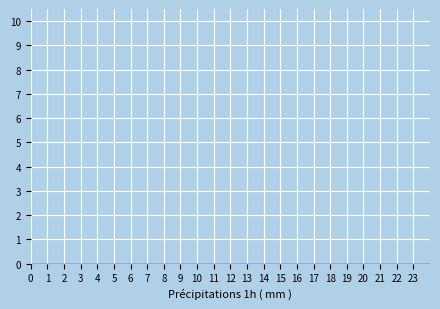

Reading left to right, transcribe this chart: for each bar, give the range it covers on the x-axis and its height. The values are not printed on the chart, so give them approximately, as read against the axis.

0 to 1: 0
1 to 2: 0
2 to 3: 0
3 to 4: 0
4 to 5: 0
5 to 6: 0
6 to 7: 0
7 to 8: 0
8 to 9: 0
9 to 10: 0
10 to 11: 0
11 to 12: 0
12 to 13: 0
13 to 14: 0
14 to 15: 0
15 to 16: 0
16 to 17: 0
17 to 18: 0
18 to 19: 0
19 to 20: 0
20 to 21: under 0.1
21 to 22: 0
22 to 23: under 0.1
23 to 24: under 0.1